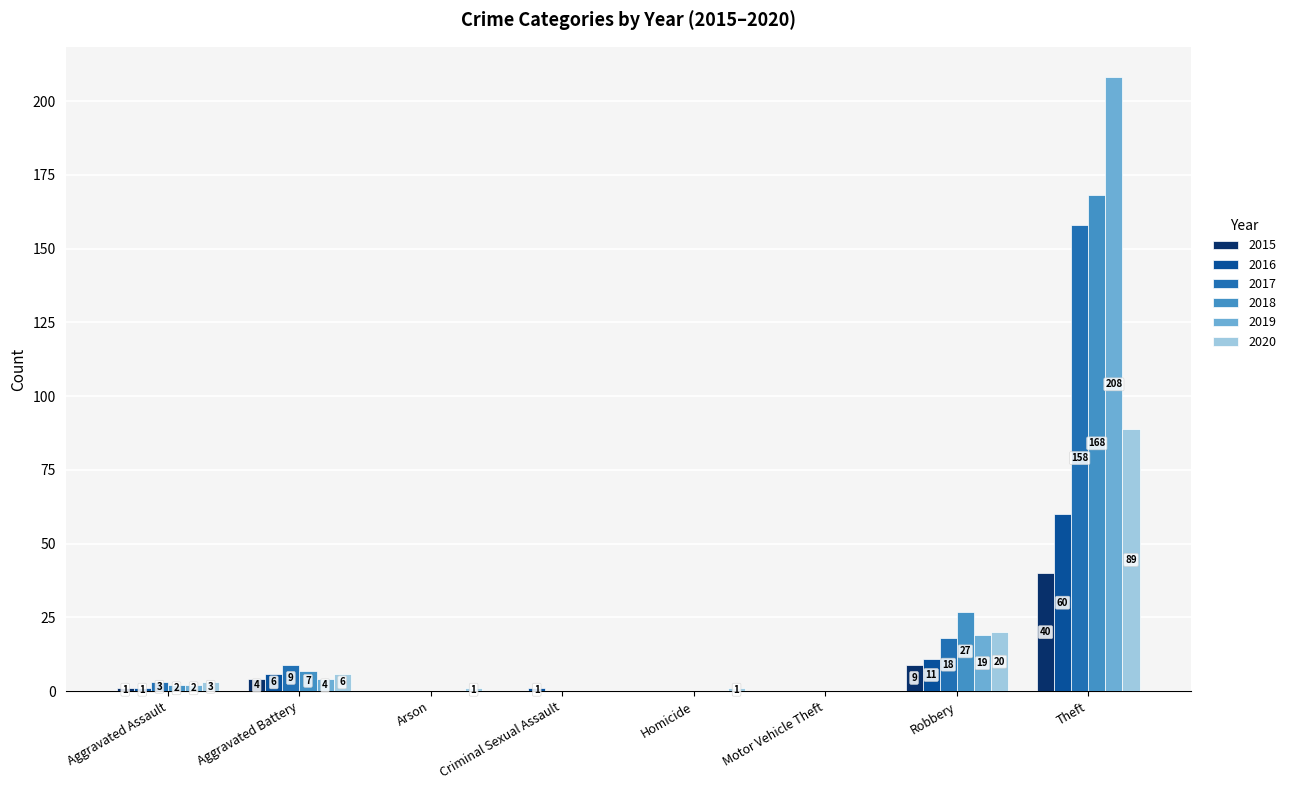

The value of 2020 at Motor Vehicle Theft is -55. True or false?

False